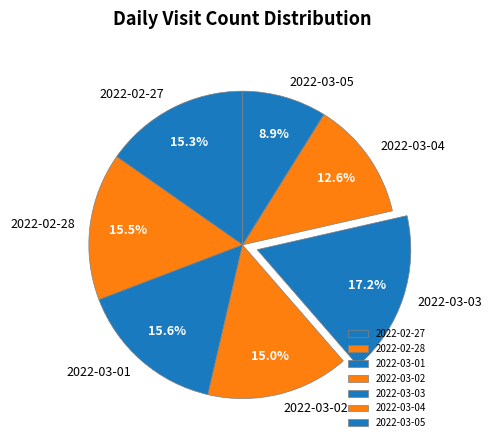

Between 2022-03-05 and 2022-02-27, which is larger?

2022-02-27